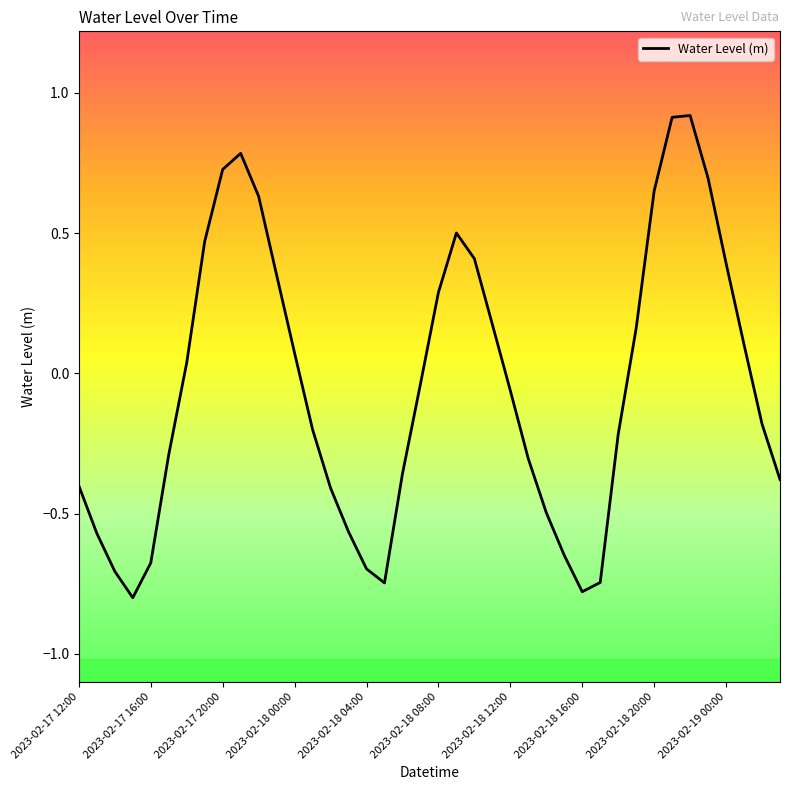

What is the maximum value shown in the chart?

0.9